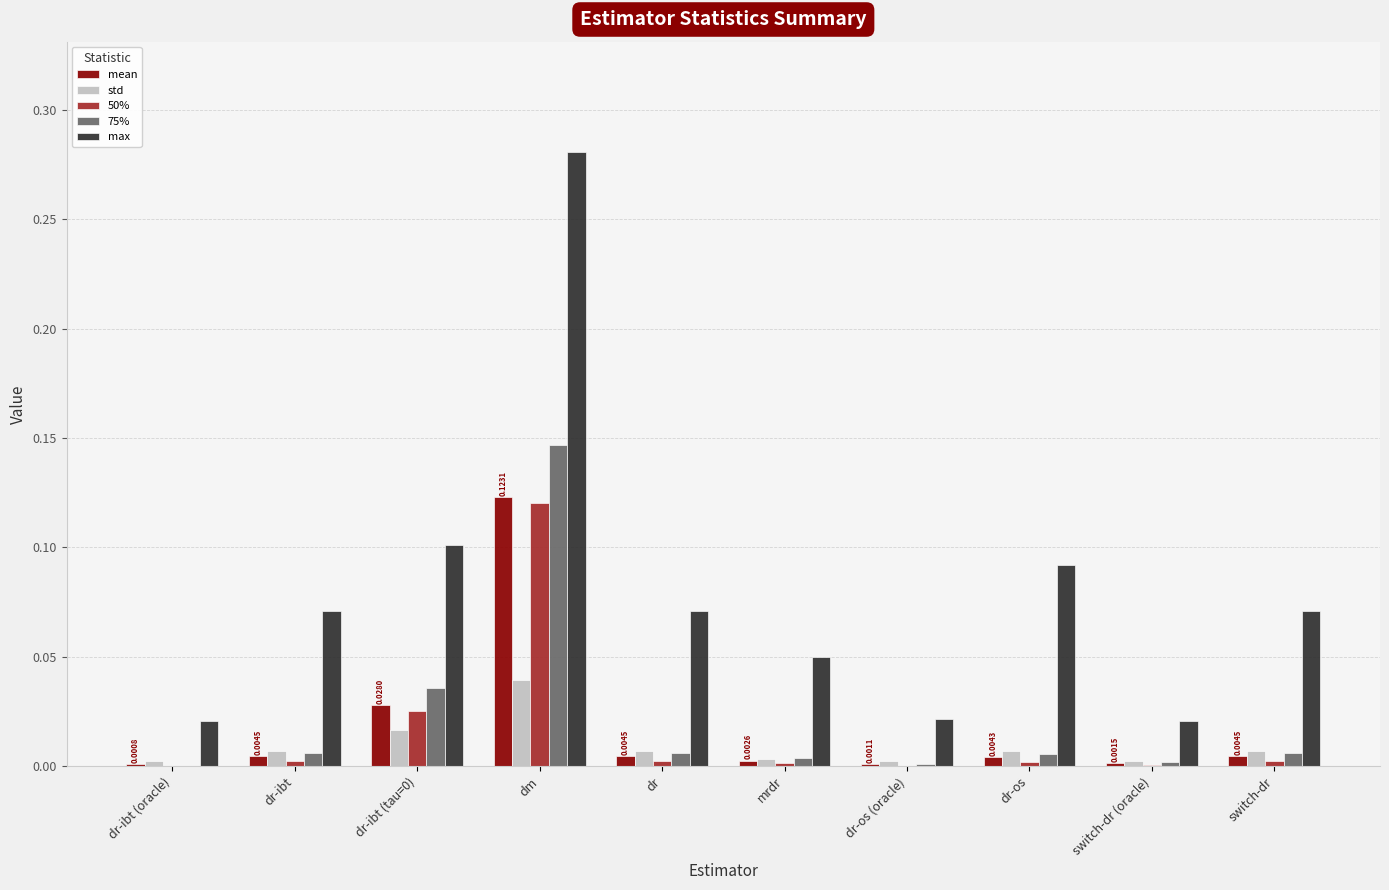

Is the value of max at dr-ibt greater than the value of std at dr?

Yes